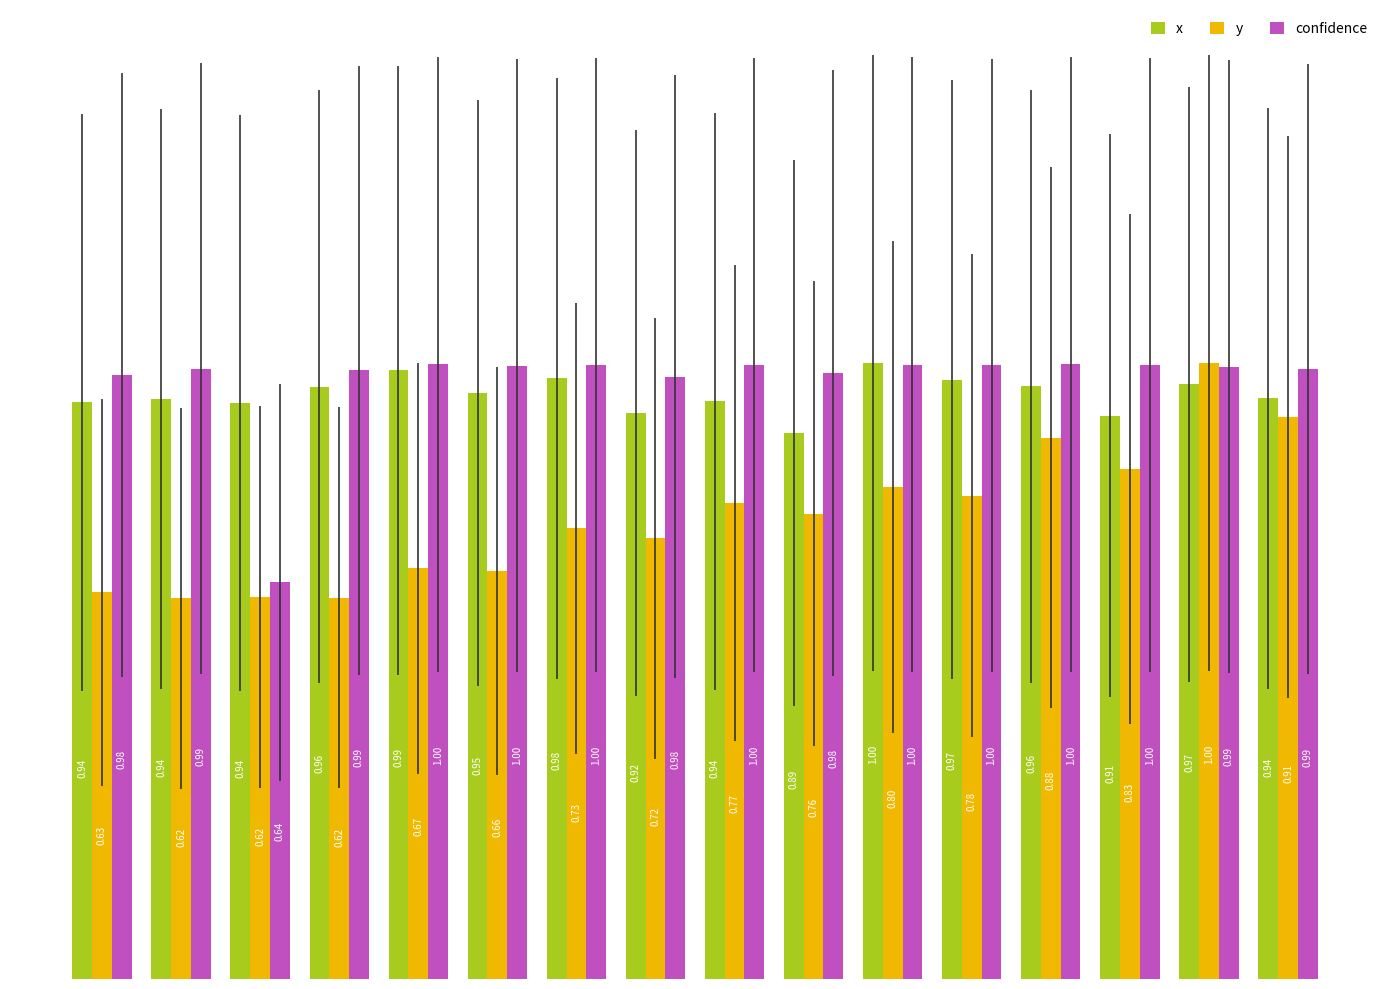

Which series has the widest spread of values?

y